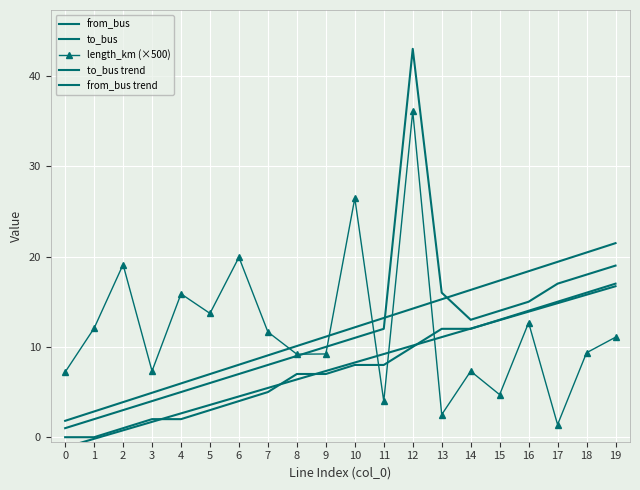

At how many categories does at least one series exceed 21?

3